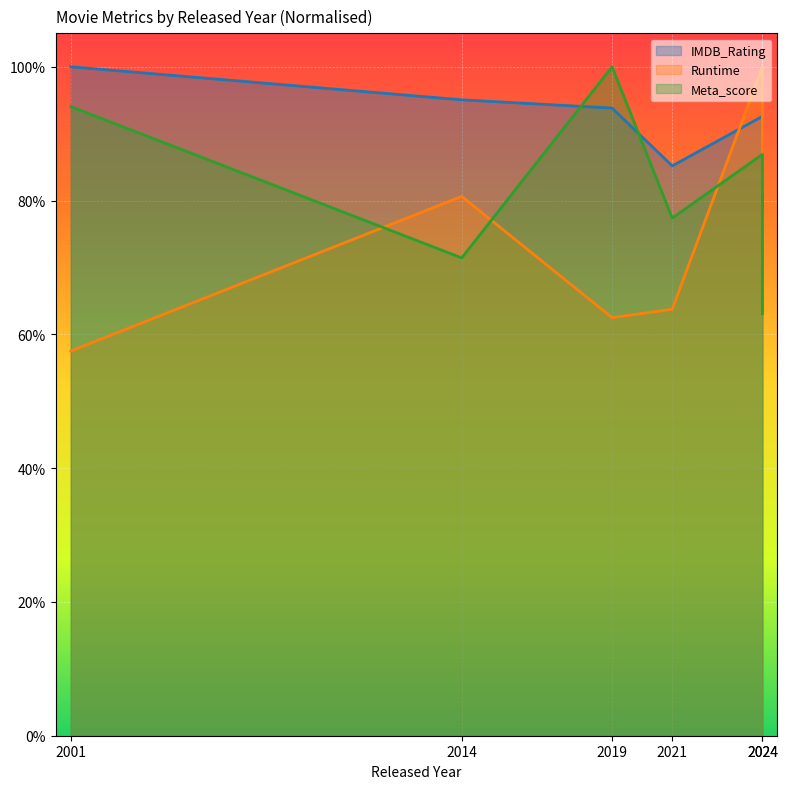

What is the label of the 5th point from the left?

2024